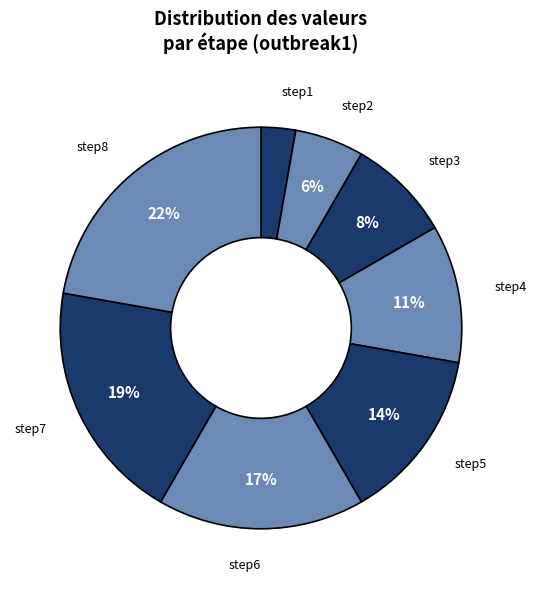

What is the largest slice in the pie chart?

step8